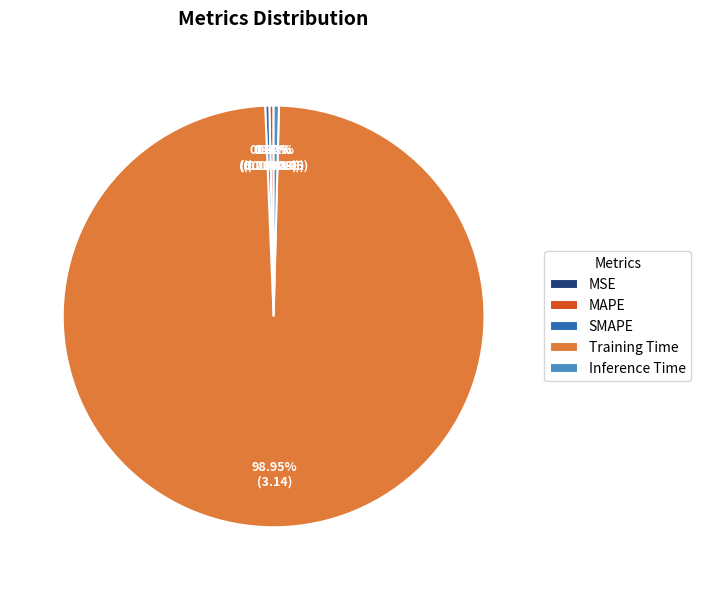

Do Inference Time and MAPE together represent more than half of the pie?

No